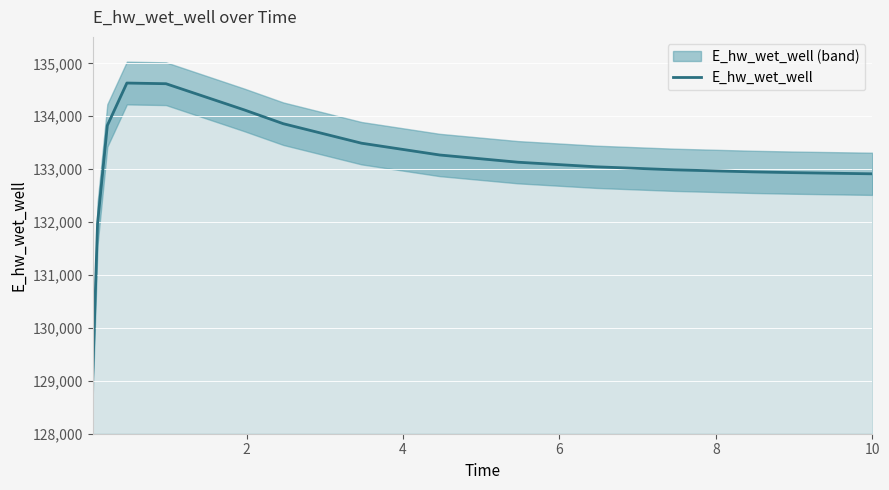

Reading left to right, list all the values displayed in this chart.

129070.3	131969.9	133825.8	134627.8	134615.0	134120.7	133859.2	133490.9	133268.0	133131.5	133044.9	132987.9	132949.1	132934.9	132912.8	132912.3